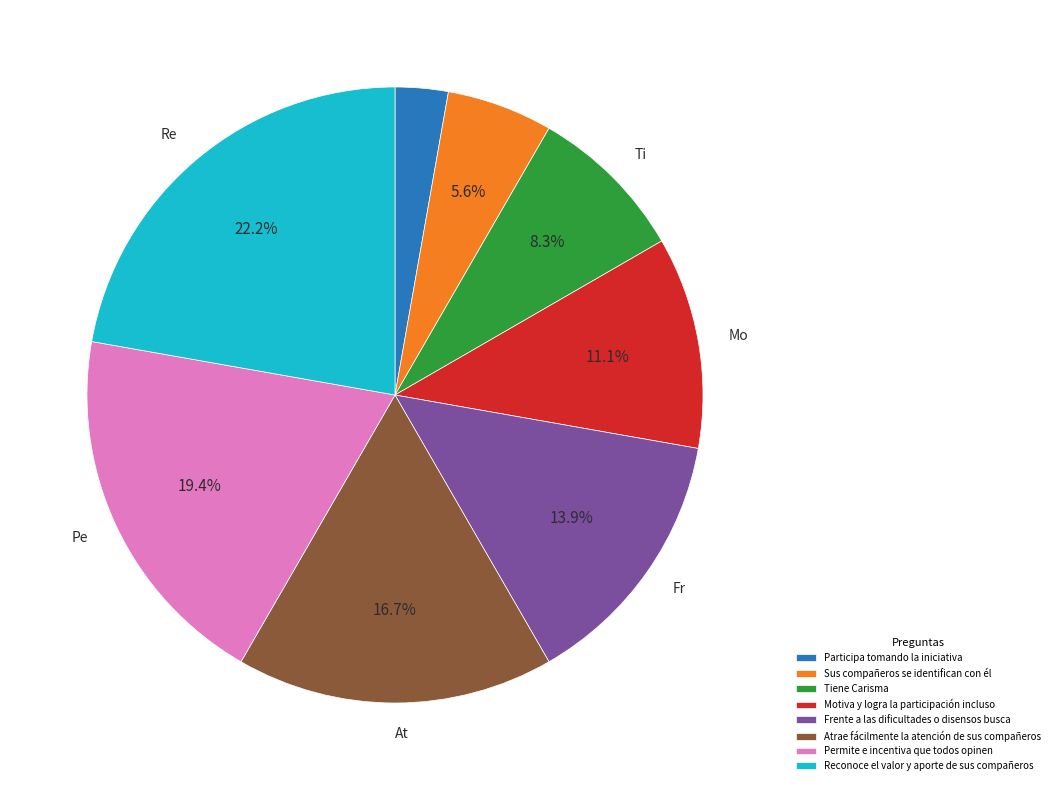

Which category has the smallest portion of the pie?

Participa tomando la iniciativa